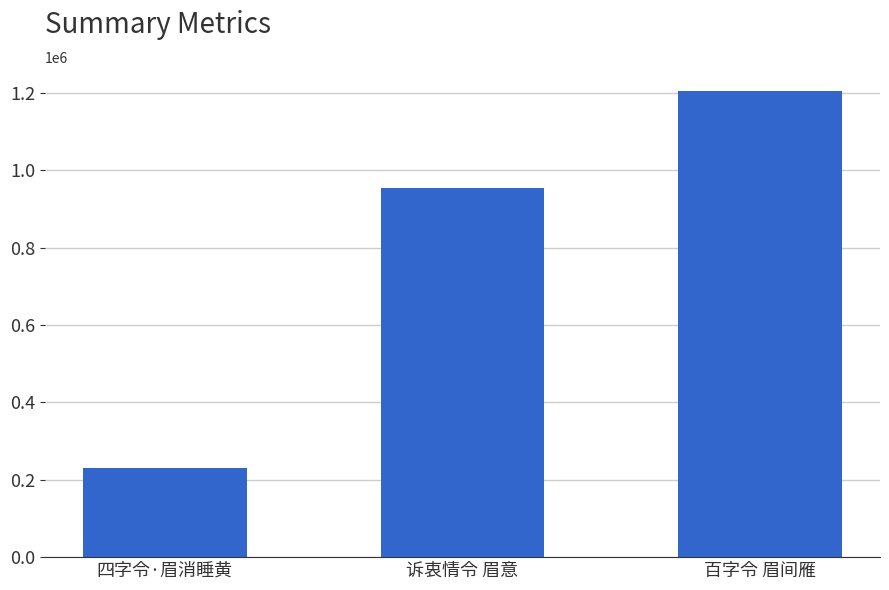

Does the chart contain stacked bars?

No